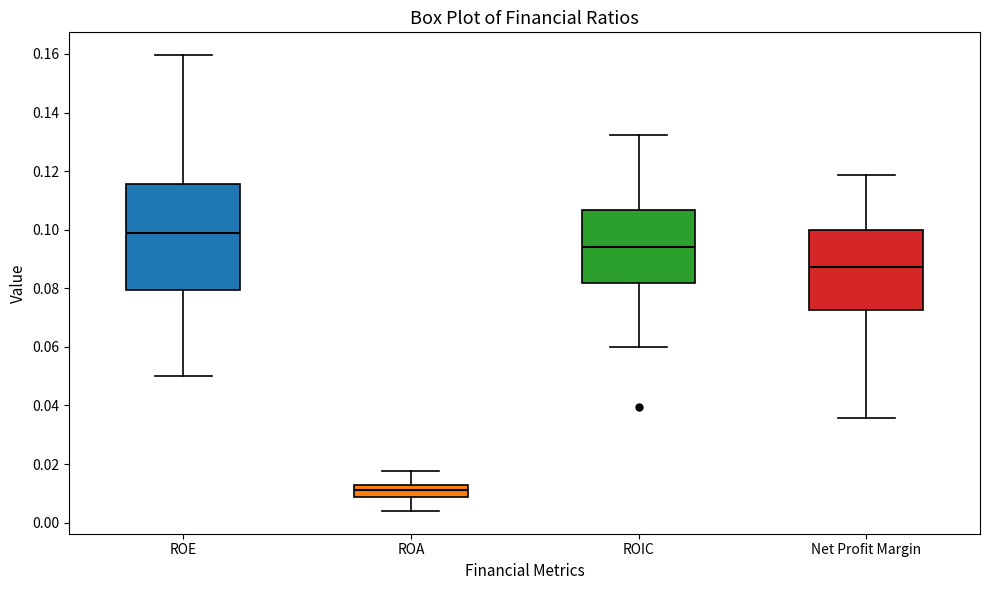

Which box's median line is the lowest?

ROA